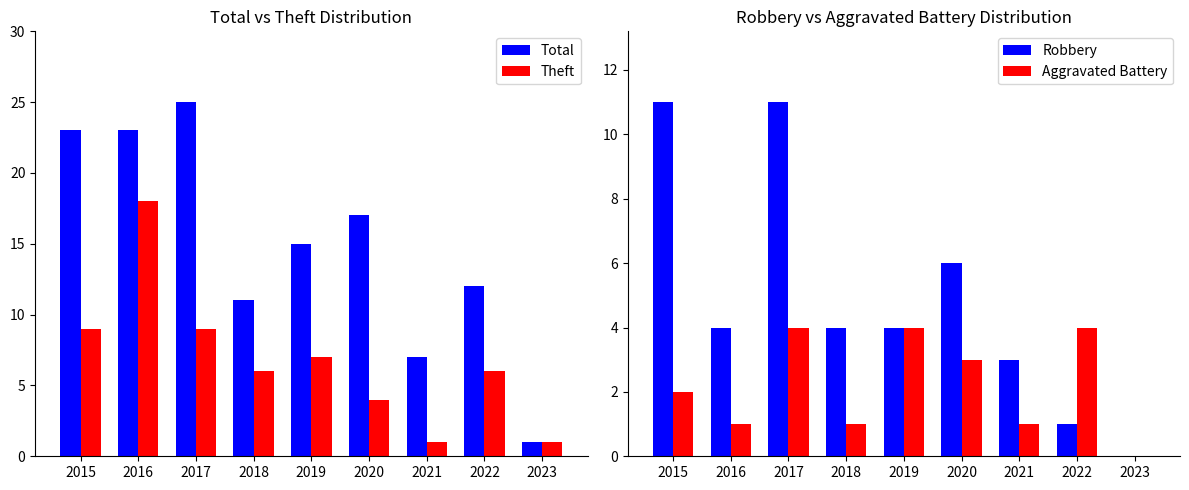

What is the value of the Robbery bar at the 4th from the left?

4